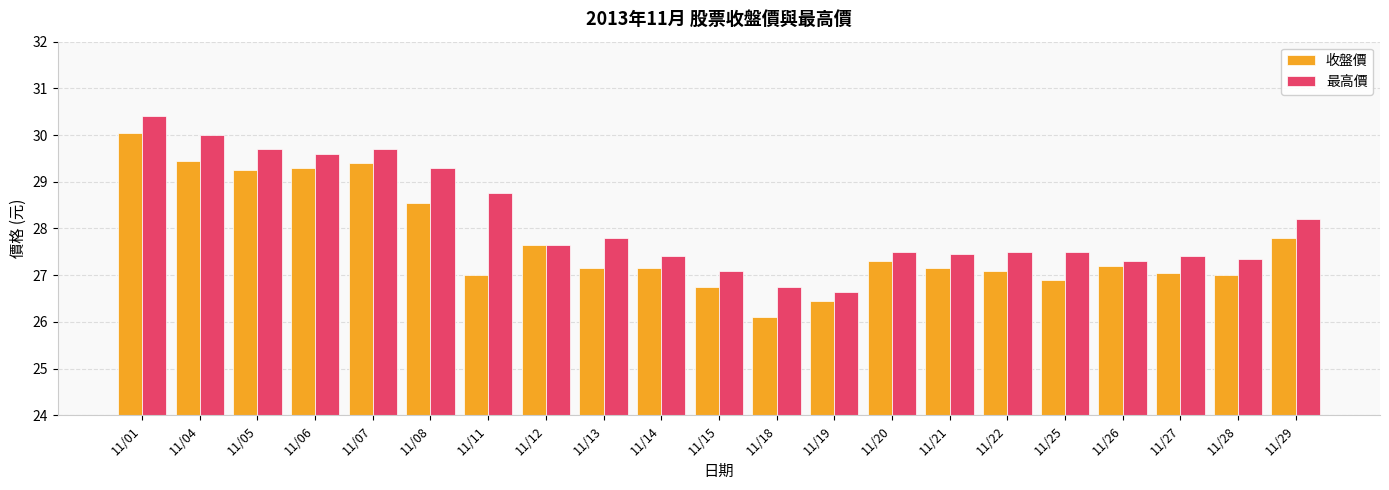

Which category has the lowest value in the 最高價 series?

11/19